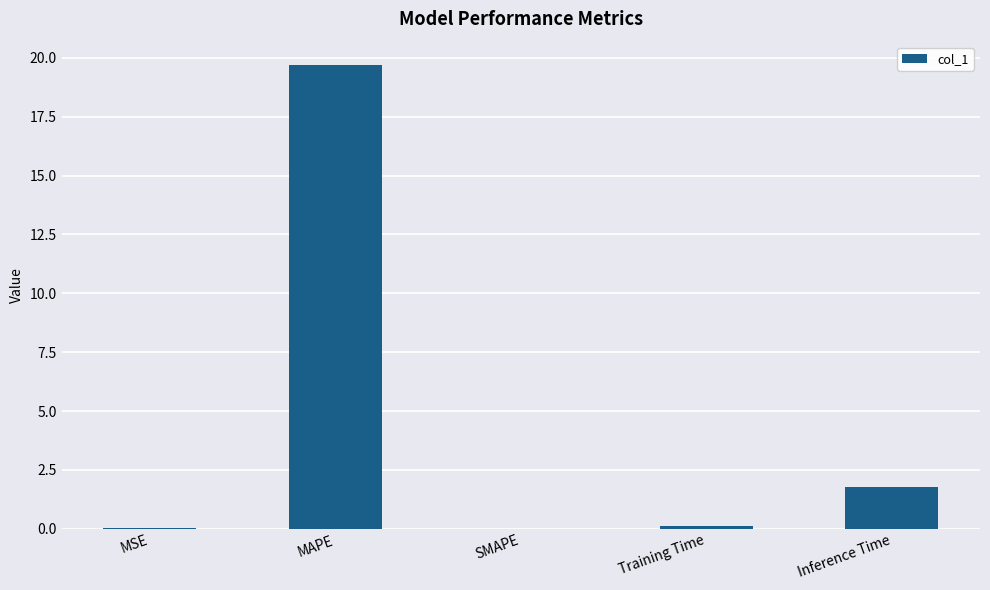

What is the greatest value displayed?

19.7